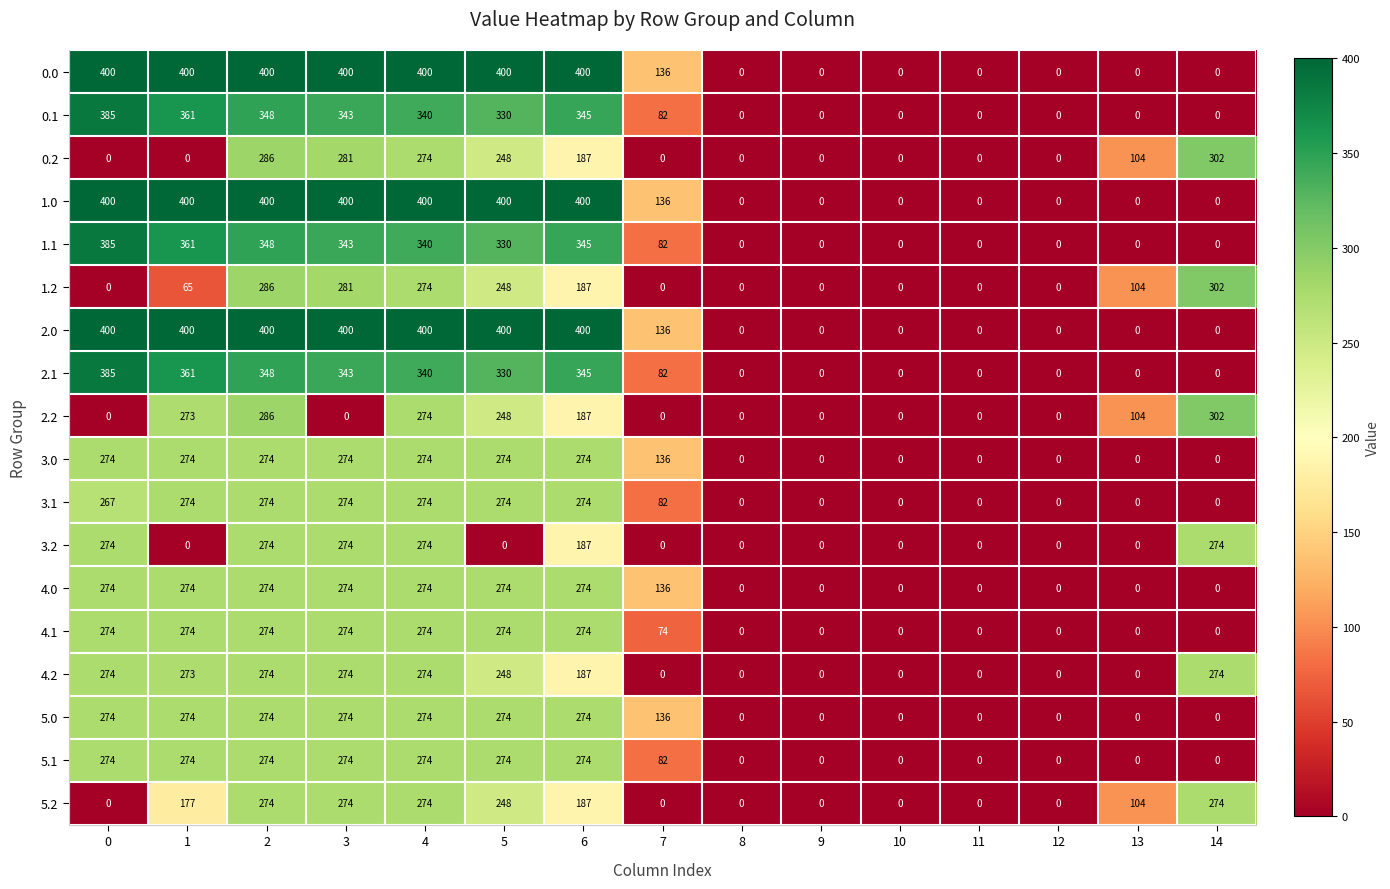

What is the maximum value shown in the chart?

400